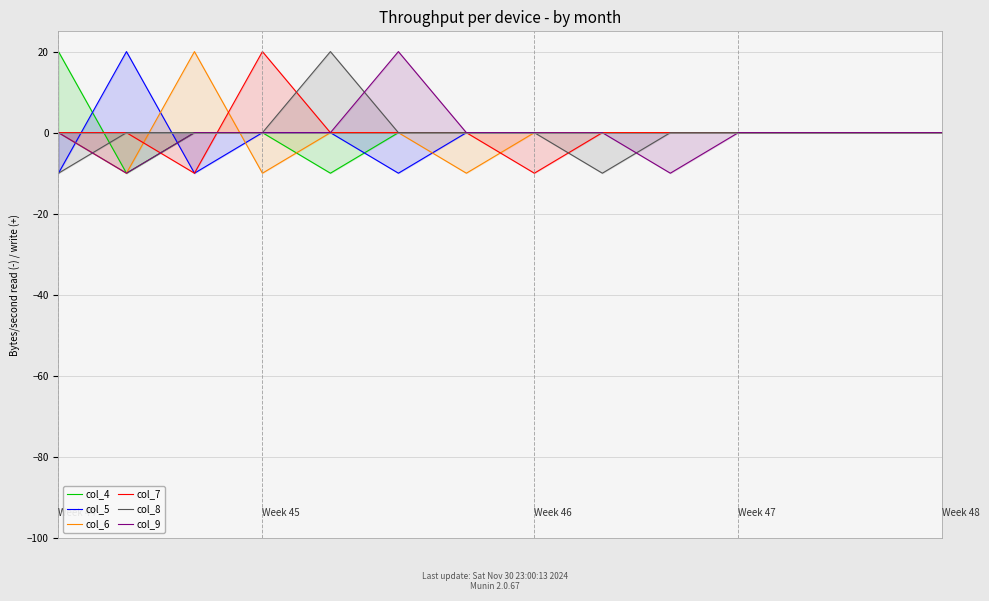

Which series has the widest spread of values?

col_4